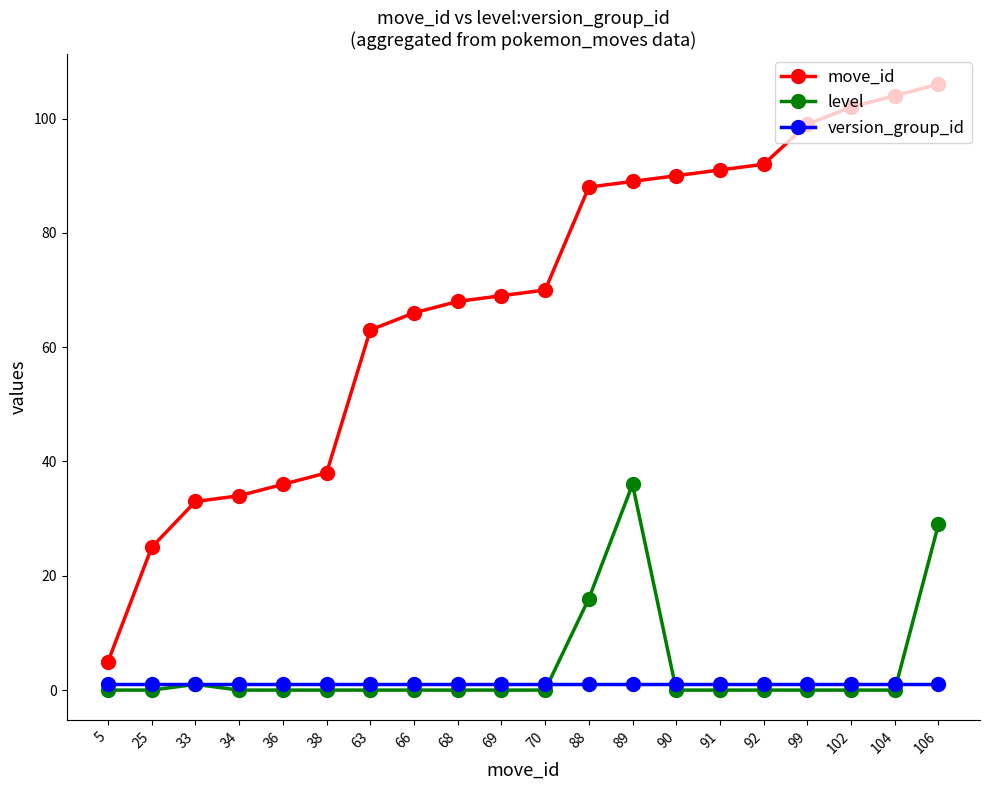

How many data points in move_id are less than 70?

10